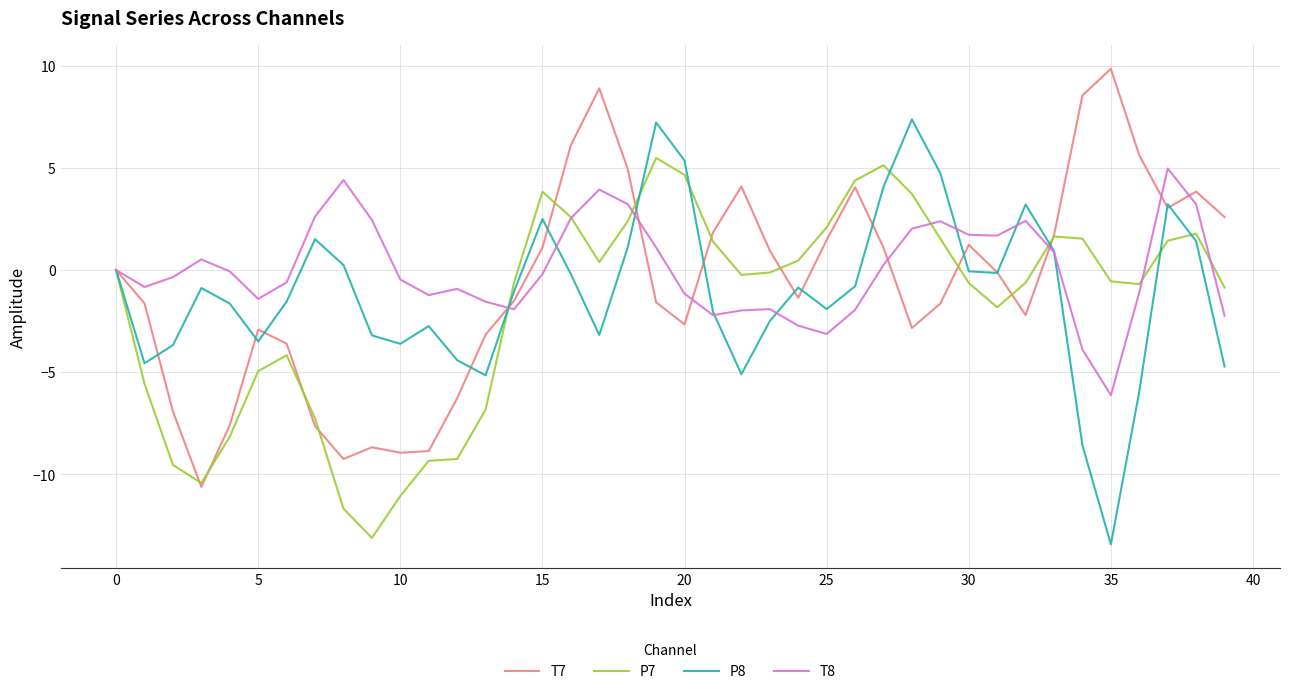

What is the smallest value displayed?

-13.4